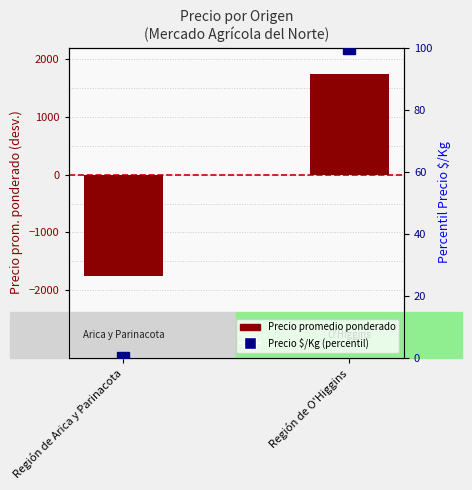

At which label does Precio promedio ponderado reach its minimum?

Región de Arica y Parinacota